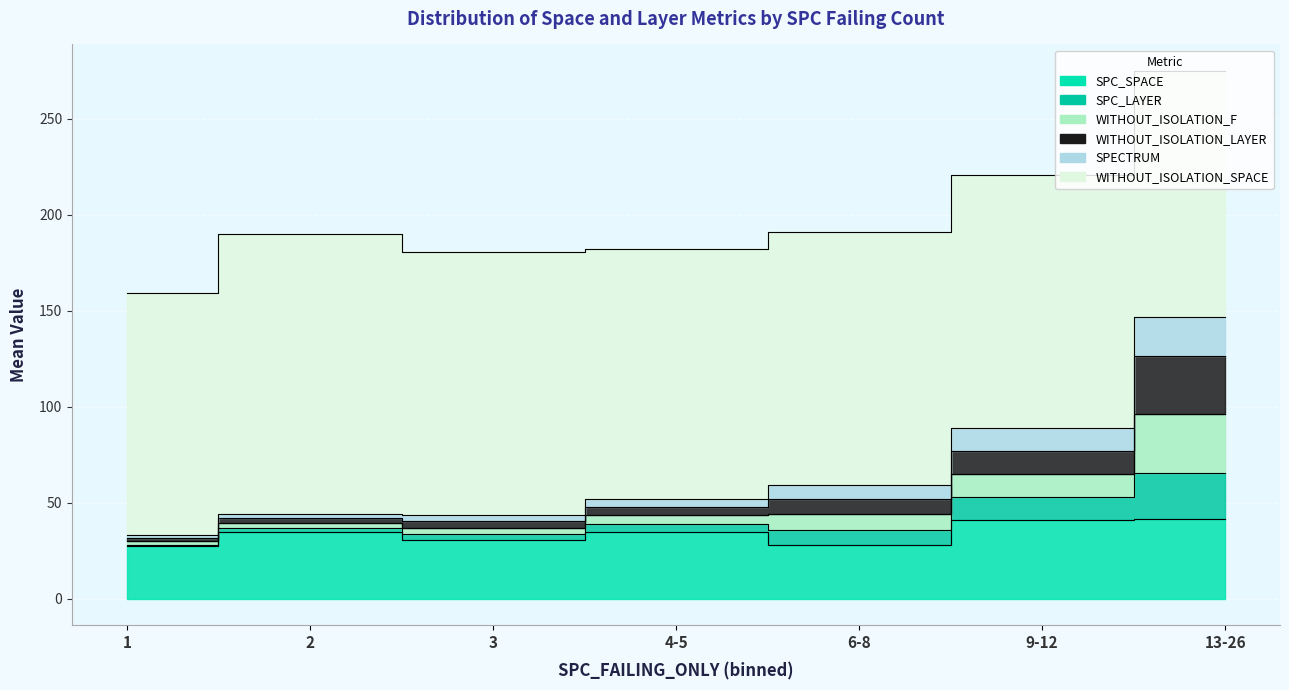

Is it true that WITHOUT_ISOLATION_F equals 0 at 32?

False